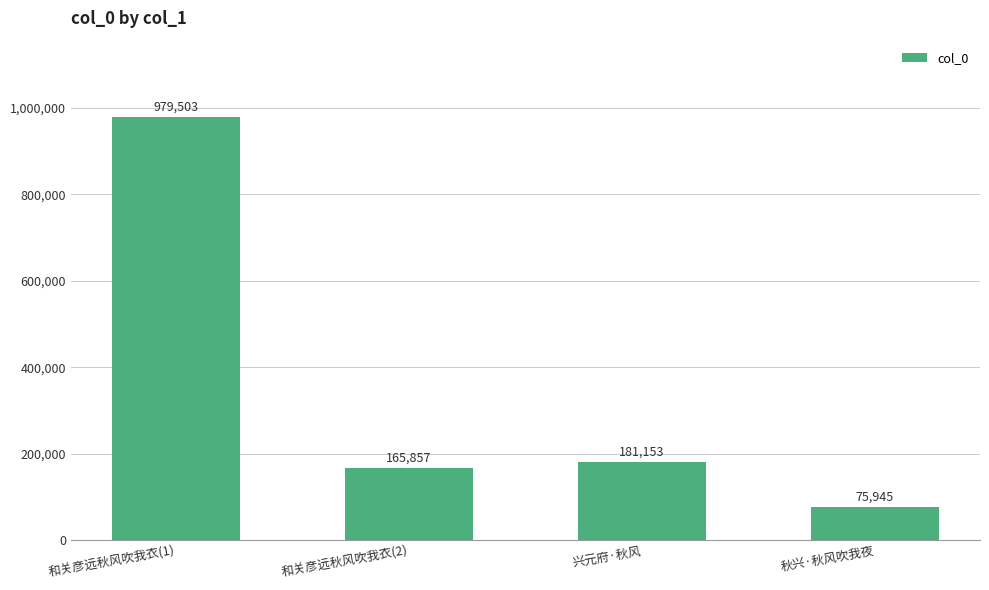

The chart shows a value of 165857 at 和关彦远秋风吹我衣(2). True or false?

True